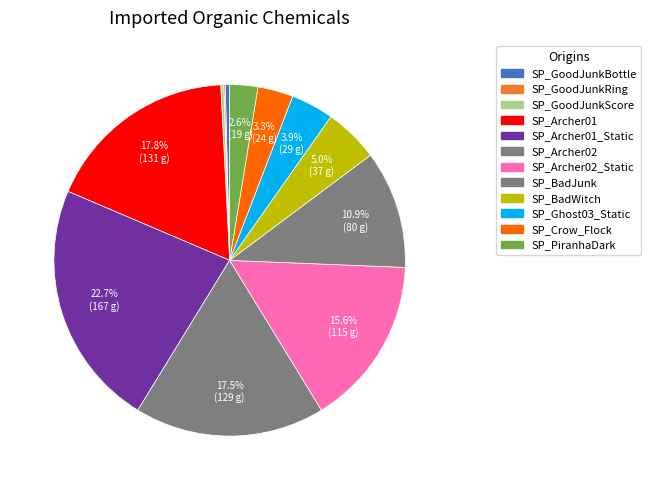

Rank the categories by value from highest to lowest.

SP_Archer01_Static, SP_Archer01, SP_Archer02, SP_Archer02_Static, SP_BadJunk, SP_BadWitch, SP_Ghost03_Static, SP_Crow_Flock, SP_PiranhaDark, SP_GoodJunkBottle, SP_GoodJunkScore, SP_GoodJunkRing